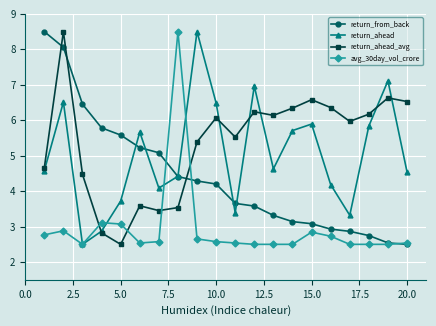

What is the value of the return_ahead point at the 11th from the left?

3.4